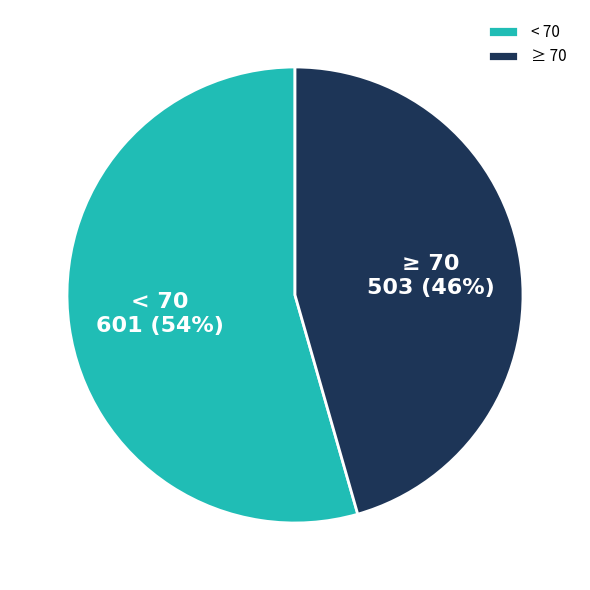

To the nearest percent, what is the combined percentage of ≥ 70 and < 70?

100%